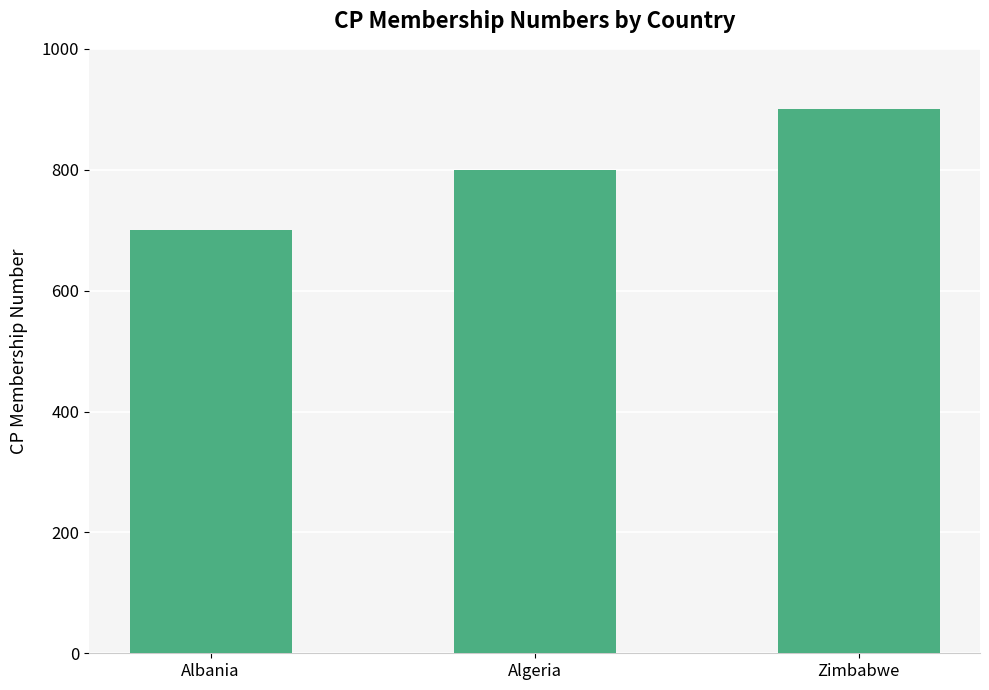

At which category does the chart reach its peak across all series?

Zimbabwe